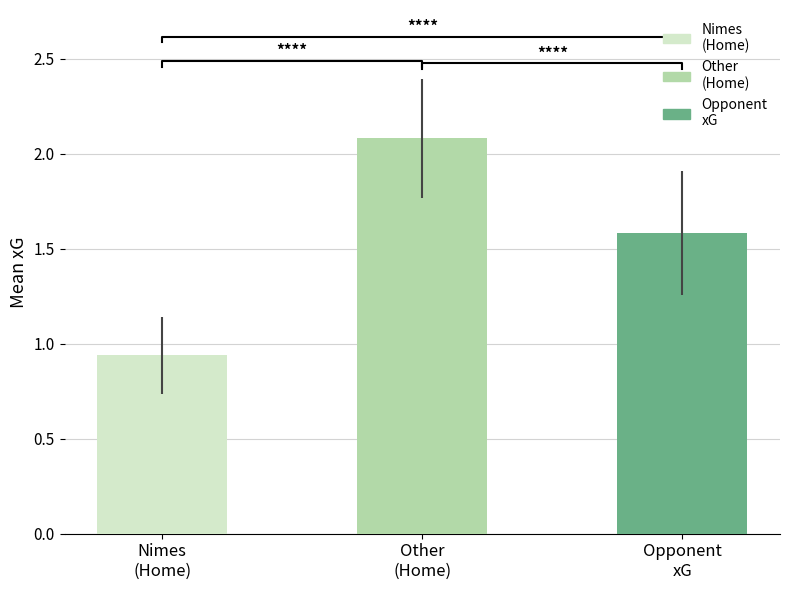

How many bars are there in total?

3